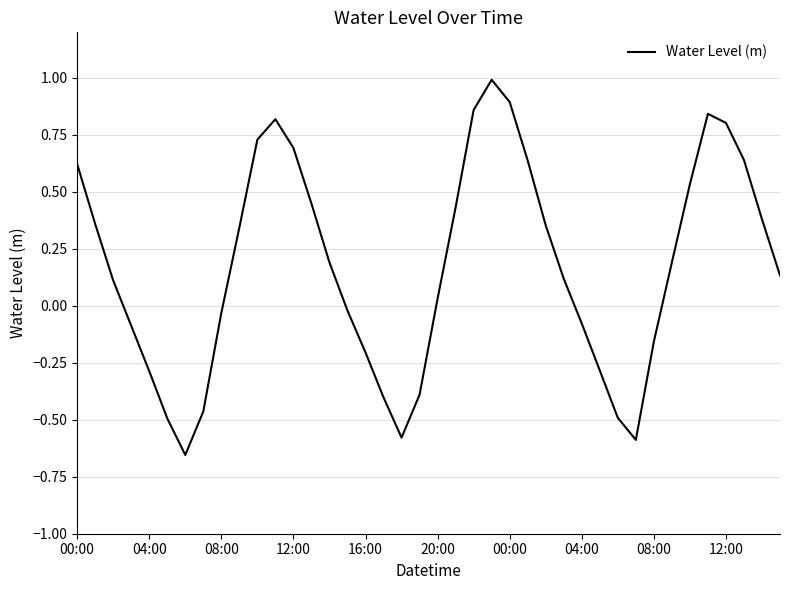

What is the greatest value displayed?

1.0